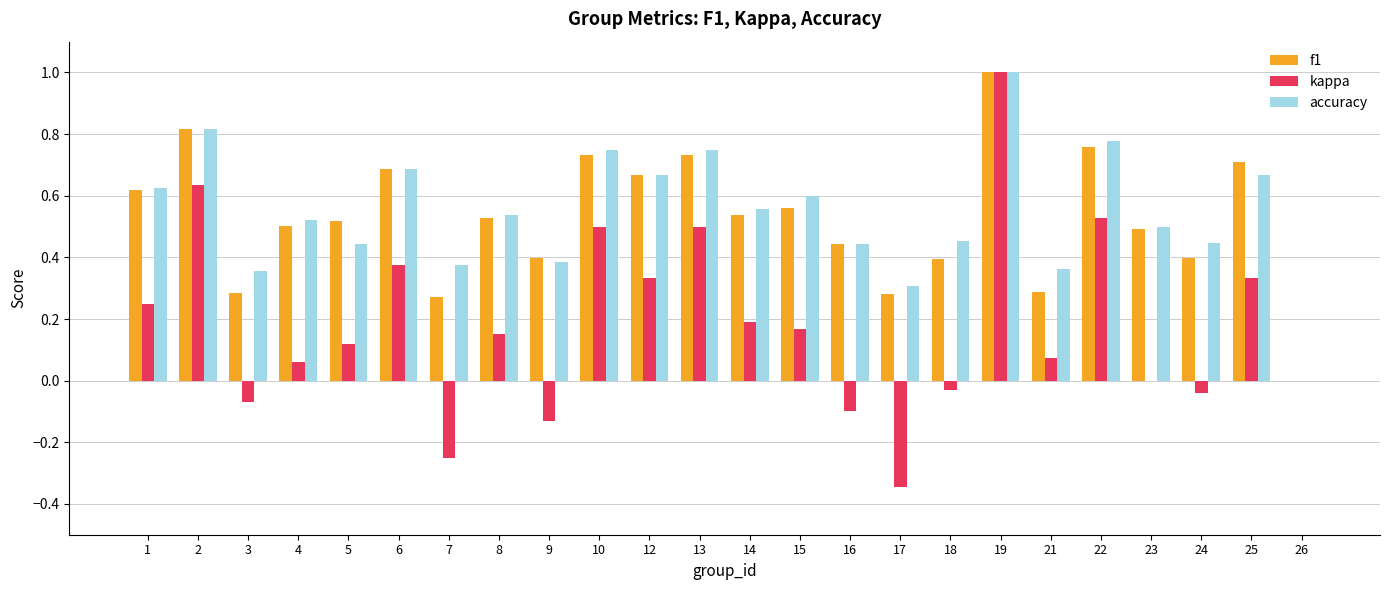

True or false: f1 has a value of 0.5 at 22.

False